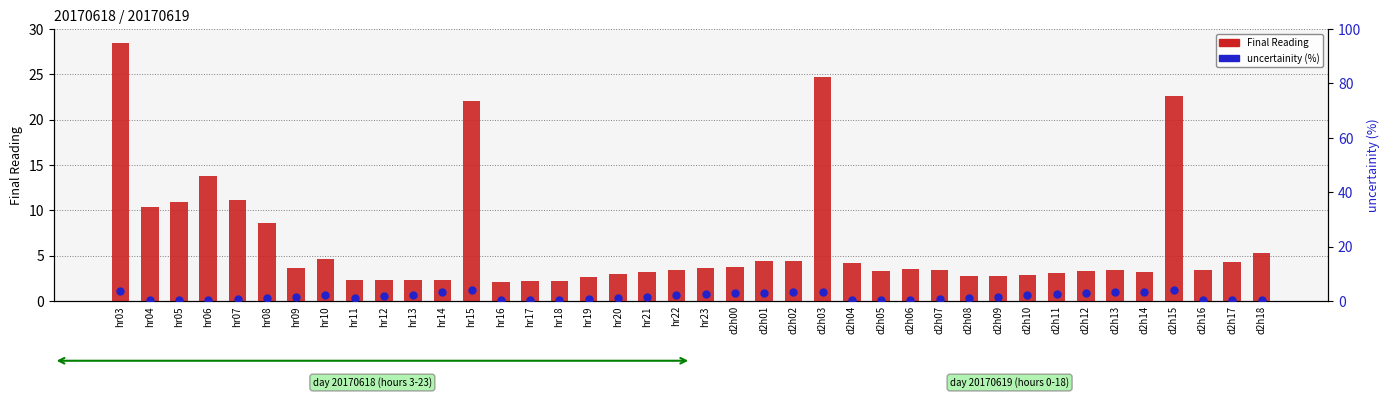

Is the value of uncertainity (%) at d2h15 greater than the value of Final Reading at hr06?

No